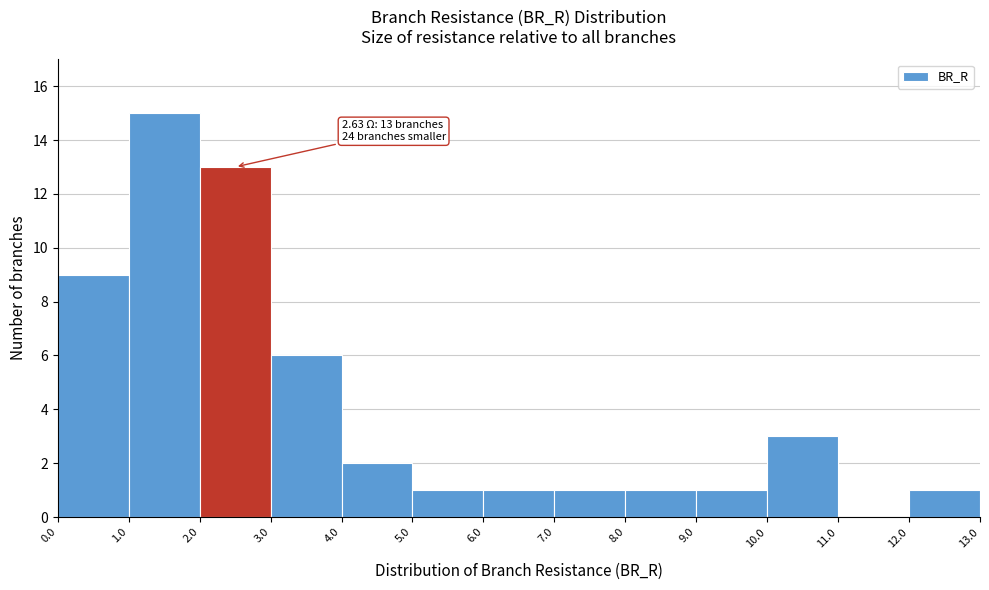

Which range on the x-axis has the tallest bar?

1.0 to 2.0